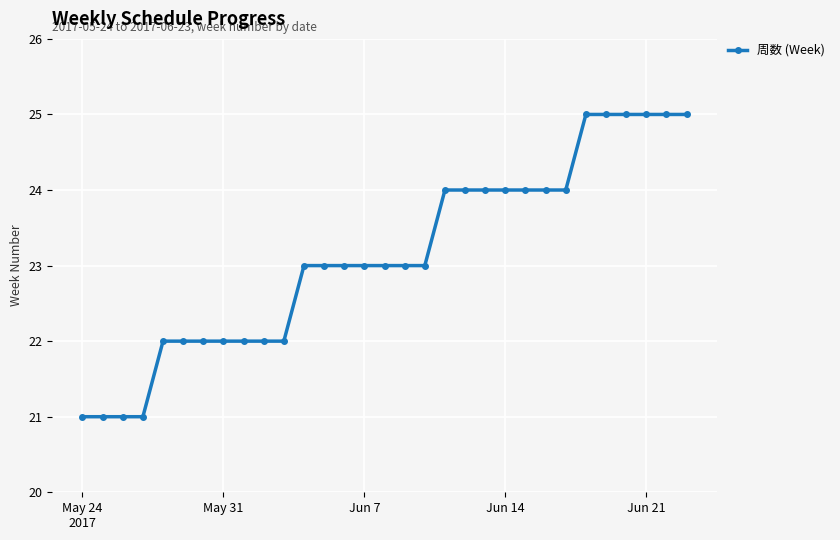

What is the value of the 14th point from the left?

23